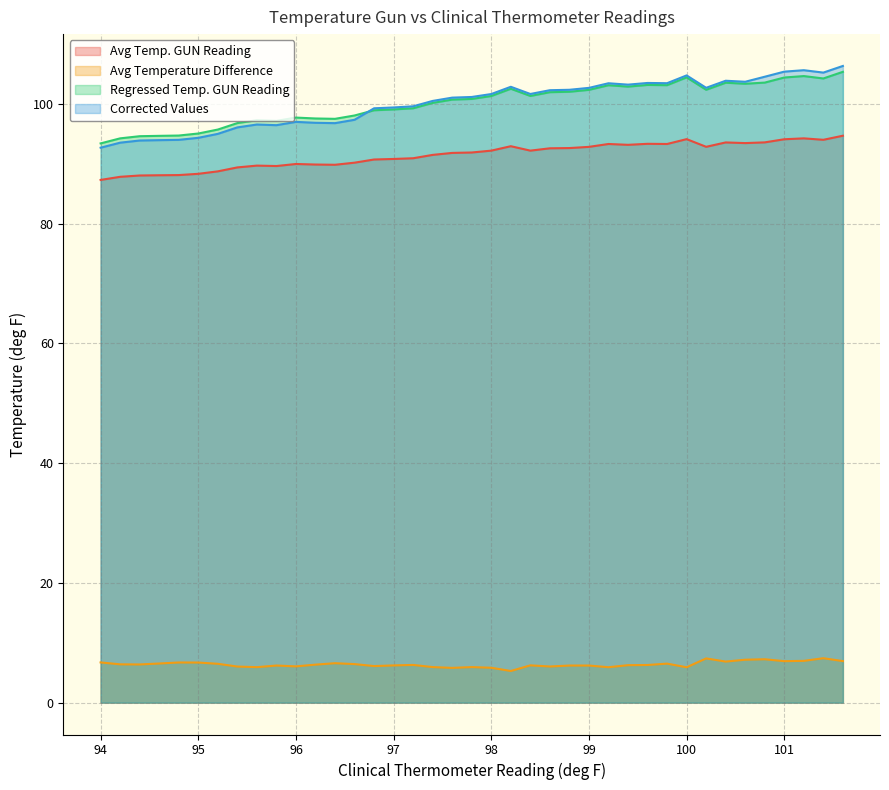

At how many categories does at least one series exceed 8?

39